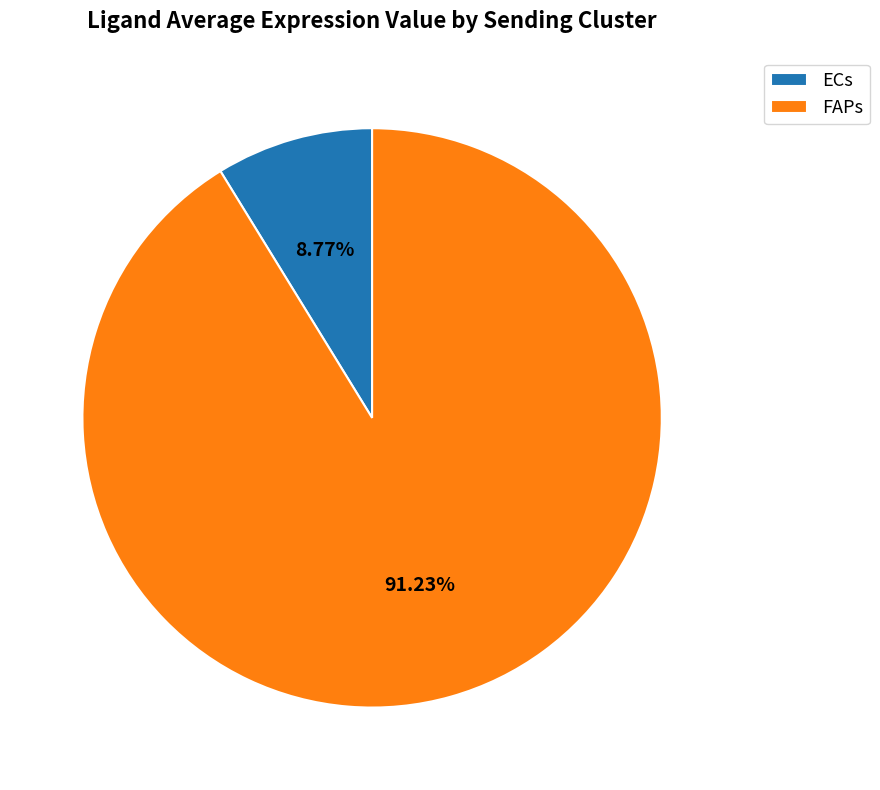

What is the total percentage of ECs and FAPs?

100.0%